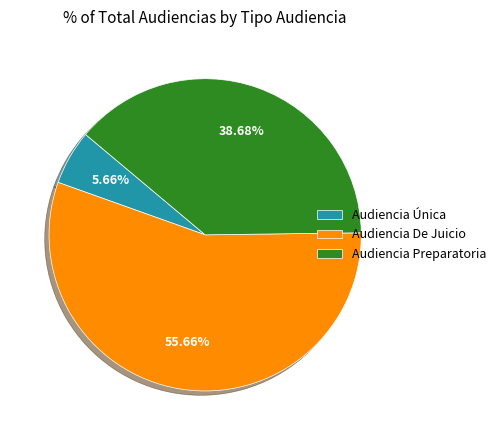

To the nearest percent, what percentage of the pie is Audiencia Preparatoria?

39%